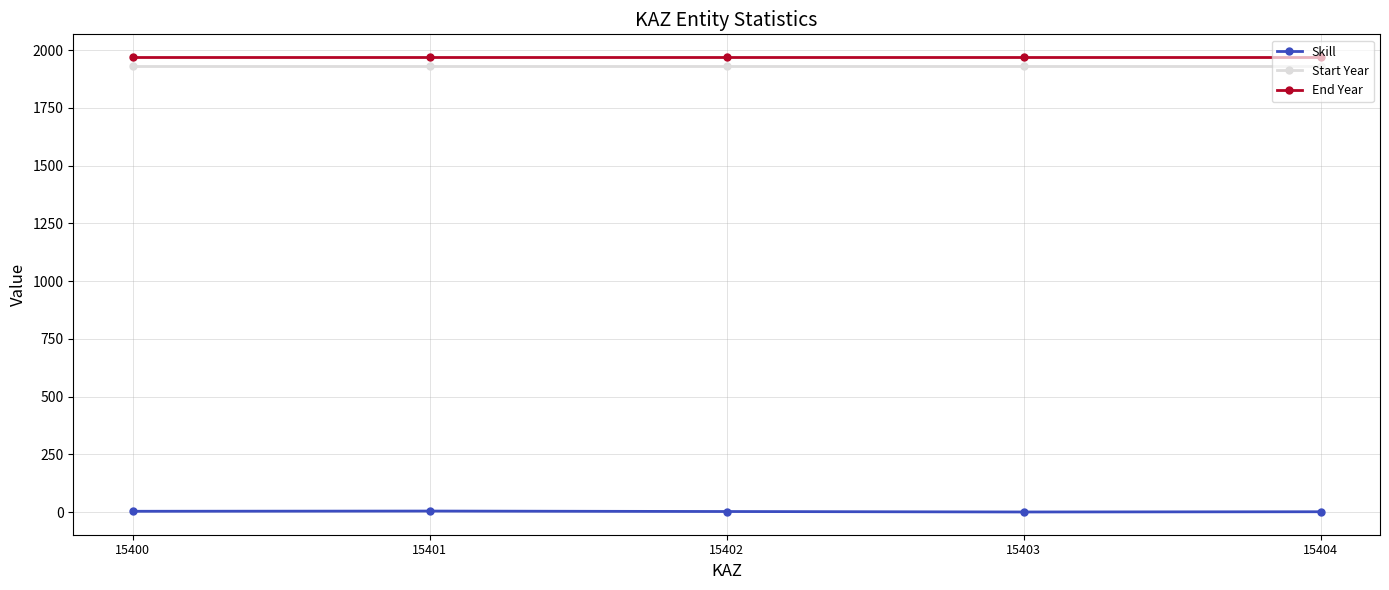

What is the value of the End Year point at the 2nd from the left?

1970